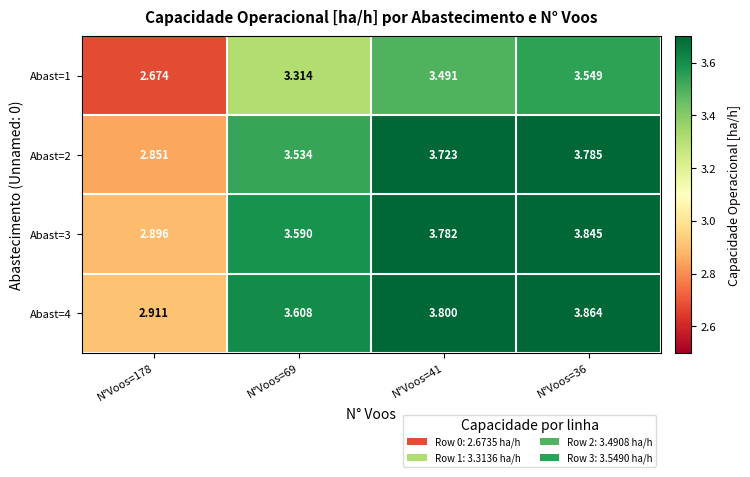

Which series has the largest total across all categories?

Abast=4